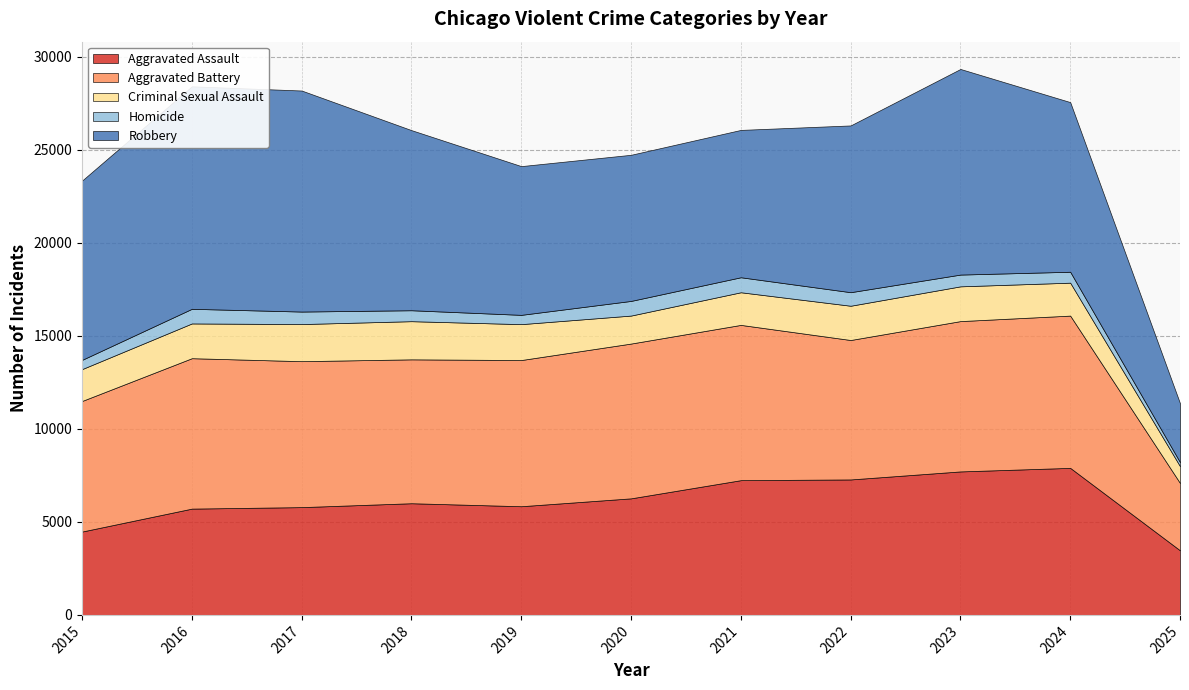

Reading left to right, list all the values displayed in this chart.

Aggravated Assault: 4480	5713	5793	6002	5841	6265	7242	7281	7712	7903	3472
Aggravated Battery: 7018	8085	7845	7734	7858	8320	8346	7495	8080	8184	3618
Criminal Sexual Assault: 1713	1868	1994	2051	1929	1504	1754	1841	1868	1770	903
Homicide: 496	786	672	588	499	787	806	728	632	587	216
Robbery: 9638	11960	11881	9681	7995	7855	7920	8964	11052	9119	3169